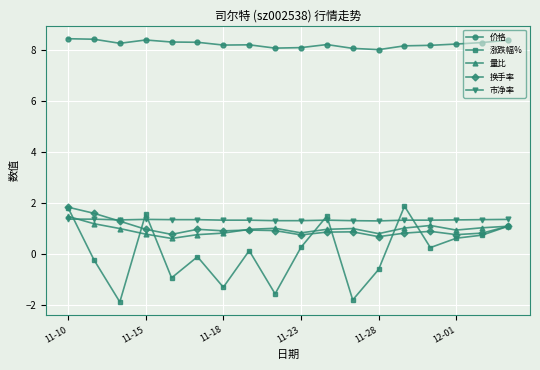

True or false: 价格 and 换手率 cross at least once.

False